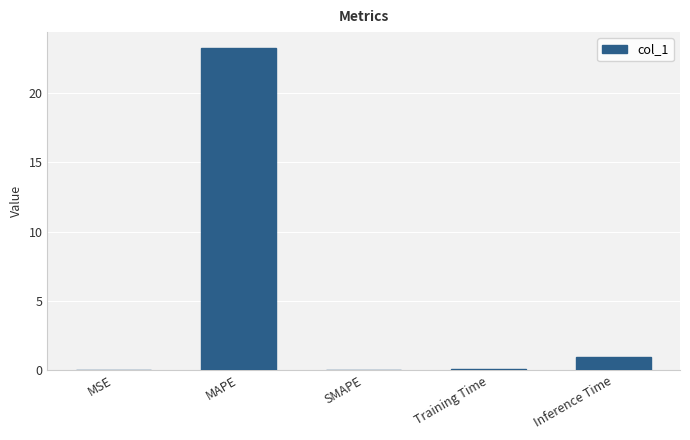

Which label corresponds to the largest value in the chart?

MAPE